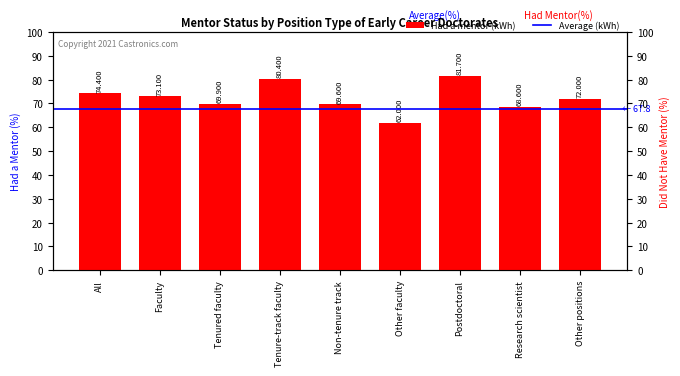

Which series has the largest total across all categories?

Had a mentor